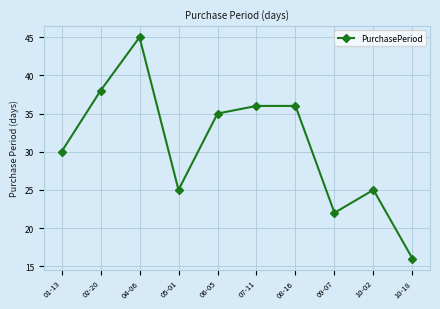

Approximately how many times larger is the value at 07-11 compared to 09-07?

1.6